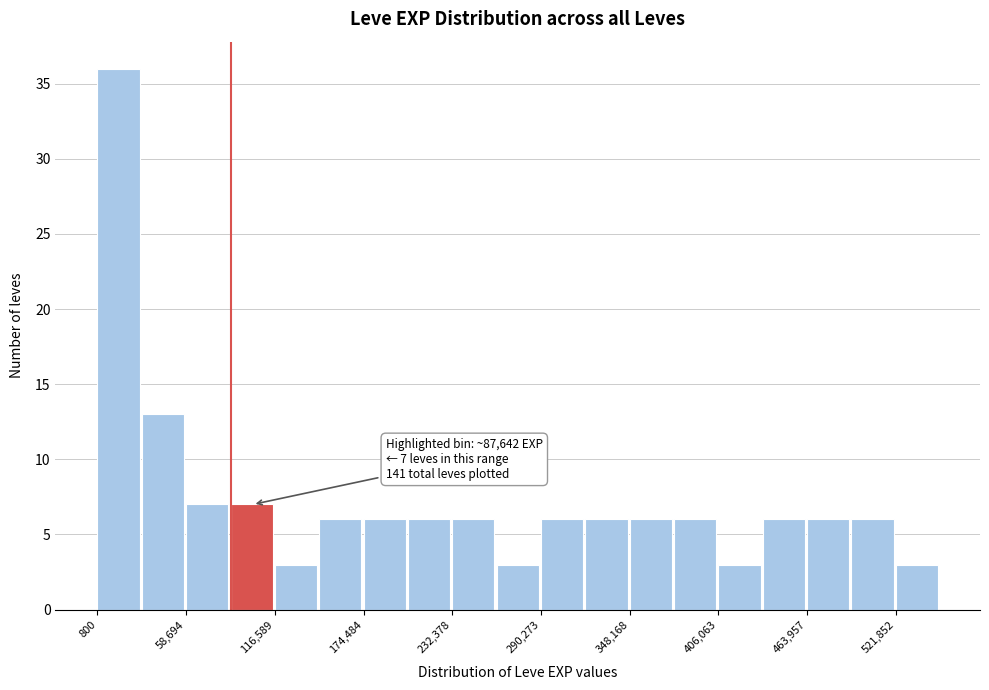

Read against the x-axis, roughly where is the centre of the tallest bar?

10000